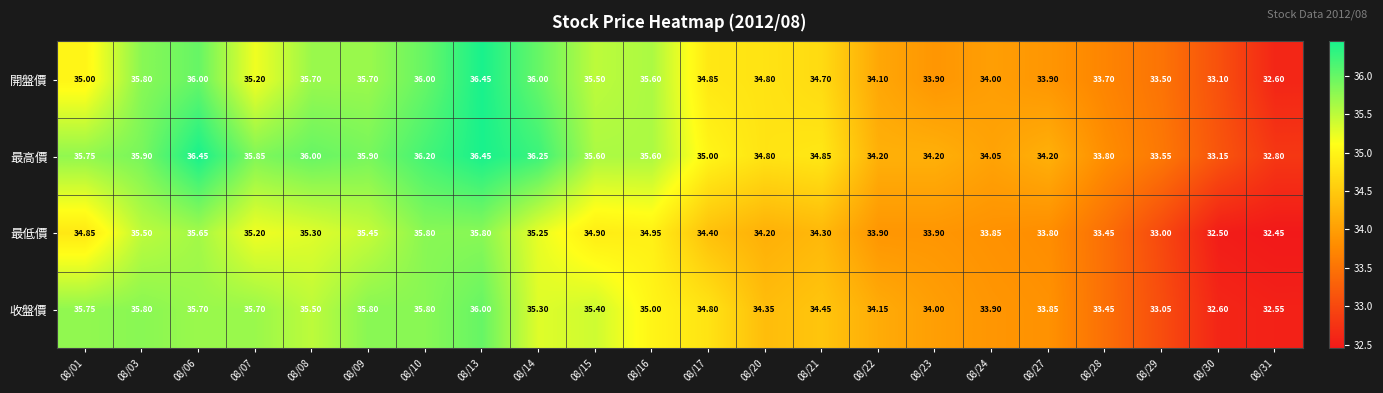

Which series has the largest range (max minus min)?

開盤價